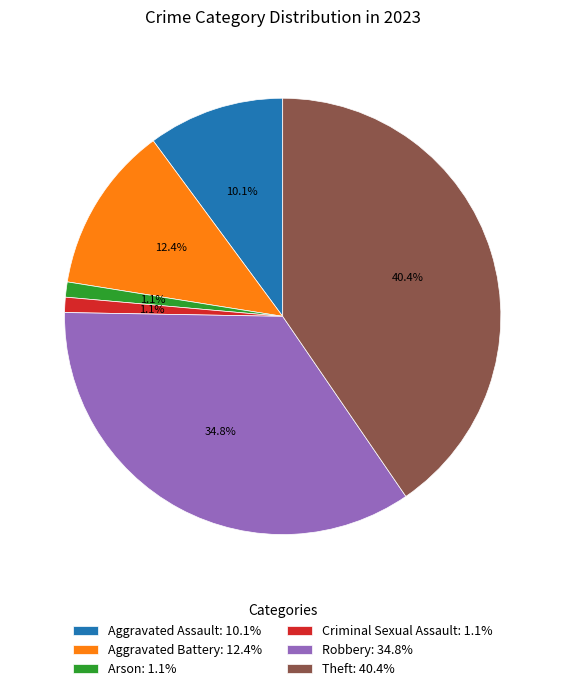

Combined, do Theft and Criminal Sexual Assault account for over 50%?

No